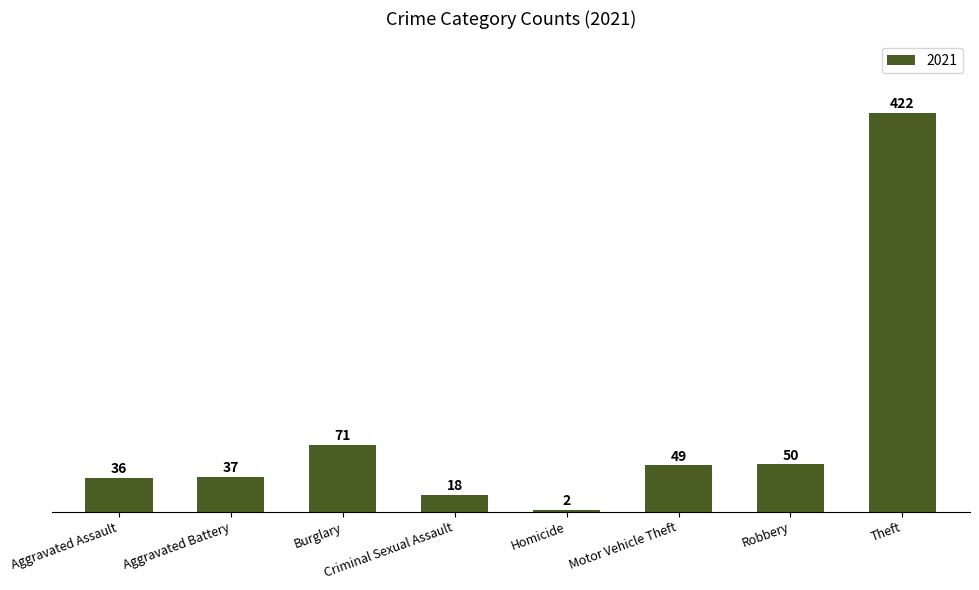

True or false: the data shows 49 at Motor Vehicle Theft.

True